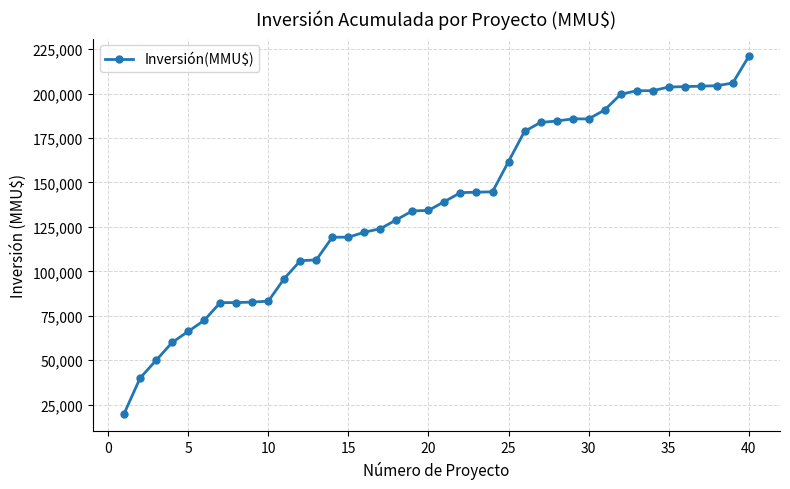

What is the smallest value displayed?

20000